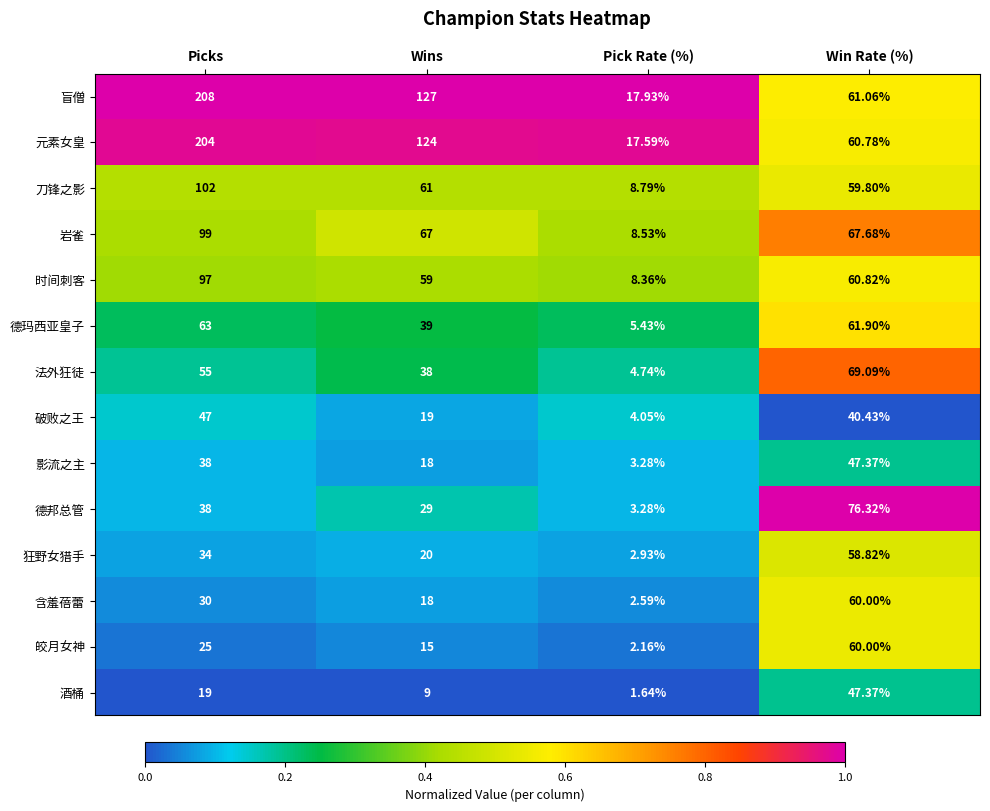

At which category does the chart reach its peak across all series?

Picks